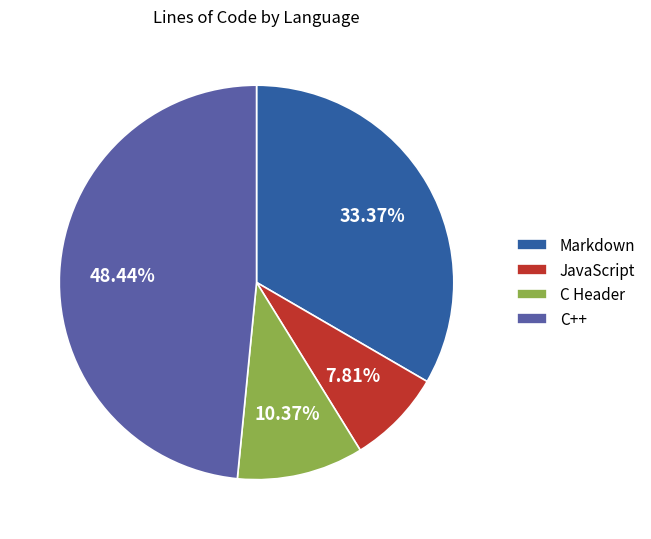

To the nearest percent, what is the combined percentage of C++ and Markdown?

82%